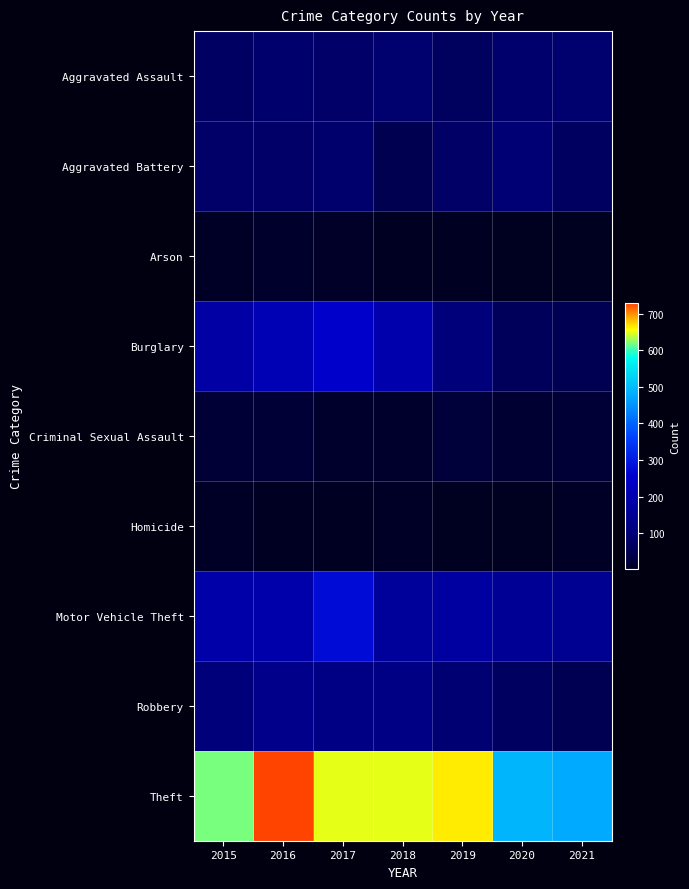

Which series has the largest range (max minus min)?

Theft